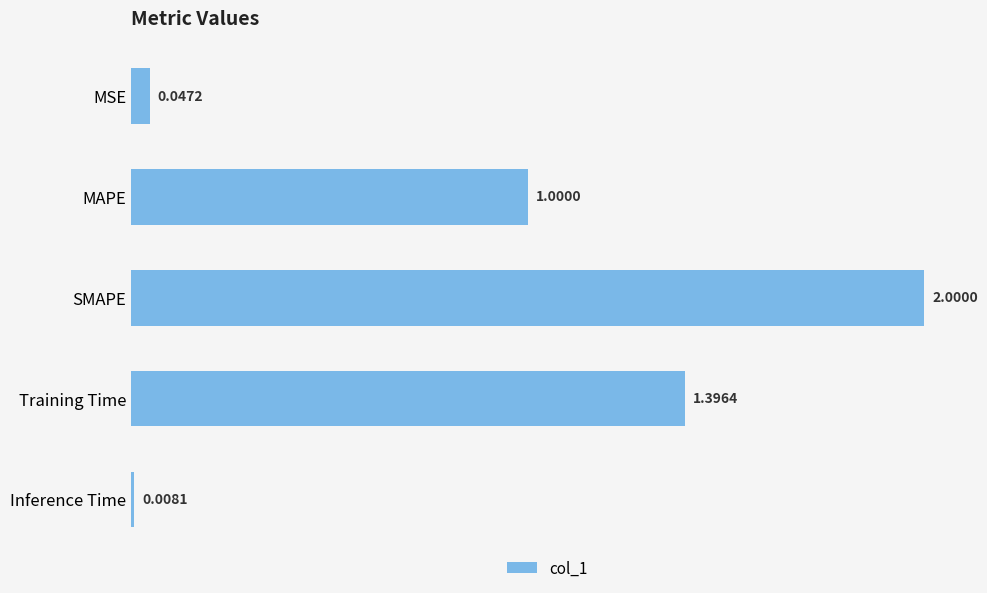

What is the difference between the maximum and minimum values?

2.0